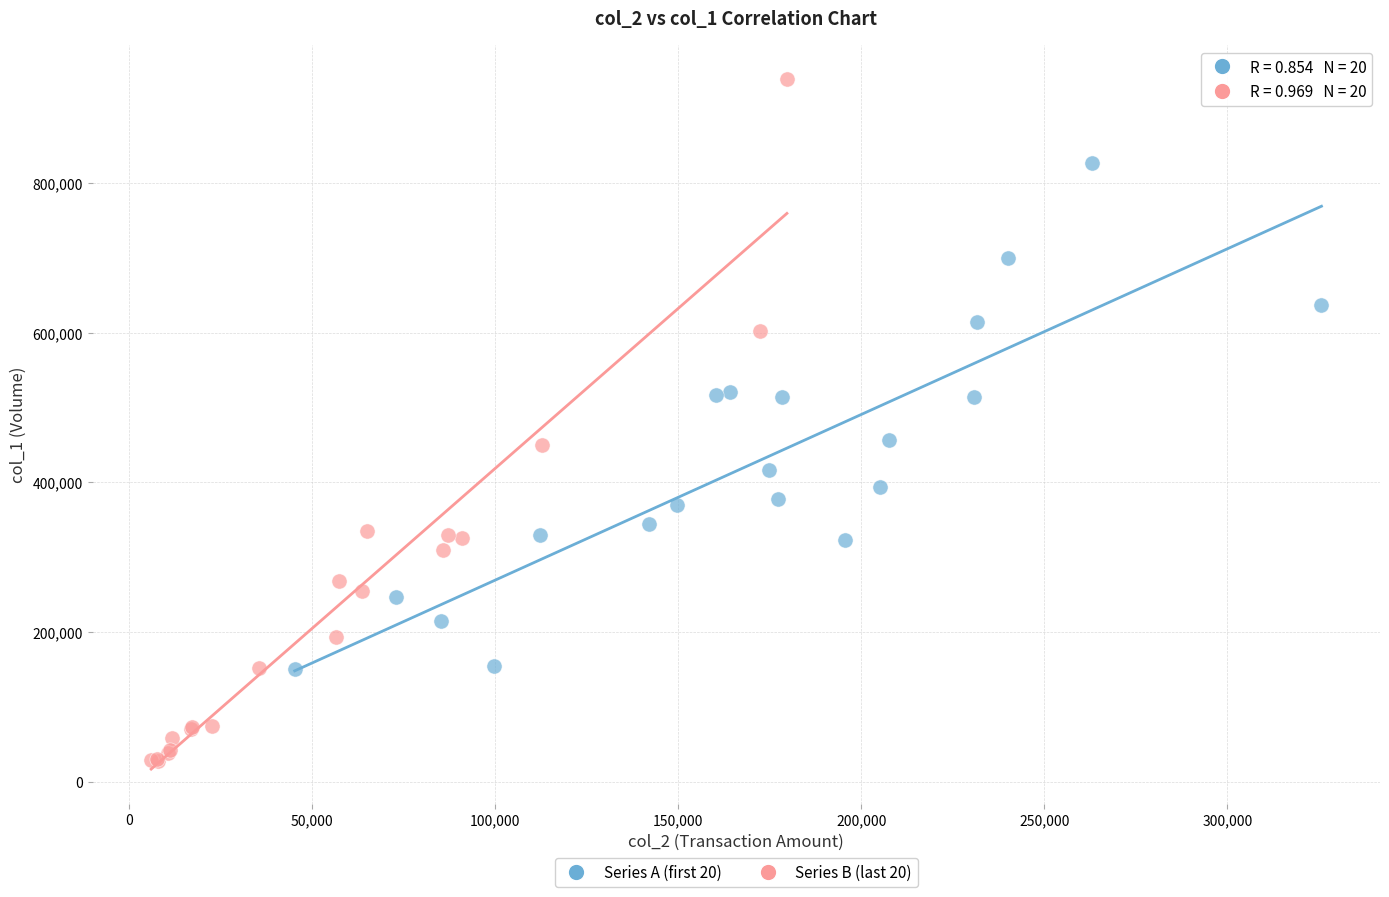

Which series contains the highest Y value?

Series B (last 20)